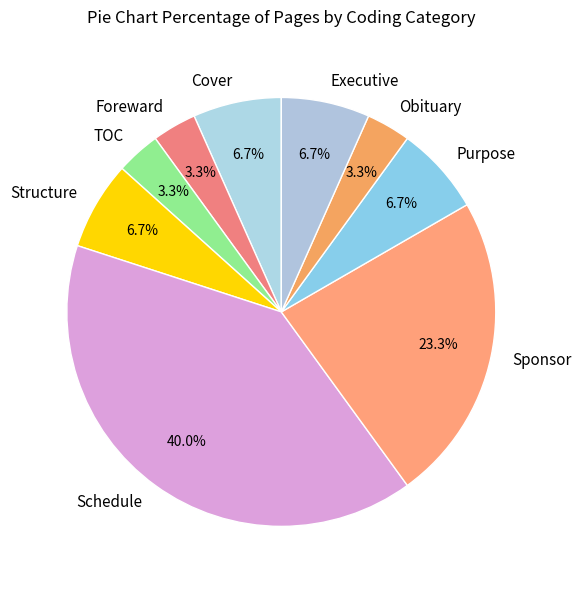

To the nearest percent, what percentage of the pie is Foreward?

3%